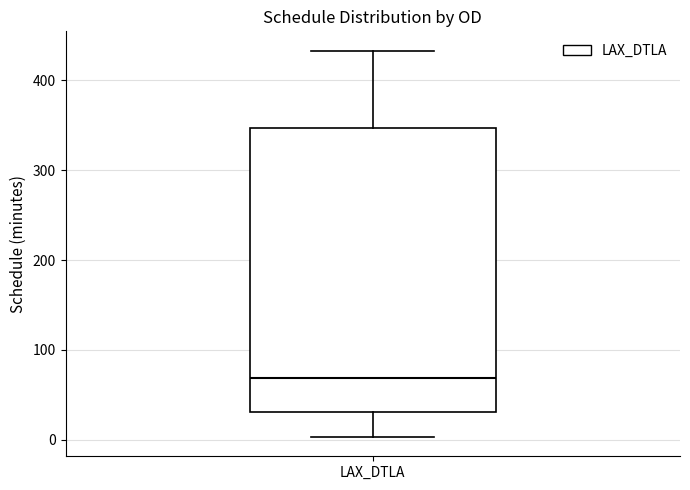

Transcribe this box plot: give where the median line is, the range the box spans, and where the two whiskers end, as read against the y-axis. The values are not printed on the chart, so give them approximately, as read against the axis.

median 70, box 30 to 350, whiskers 0 to 430